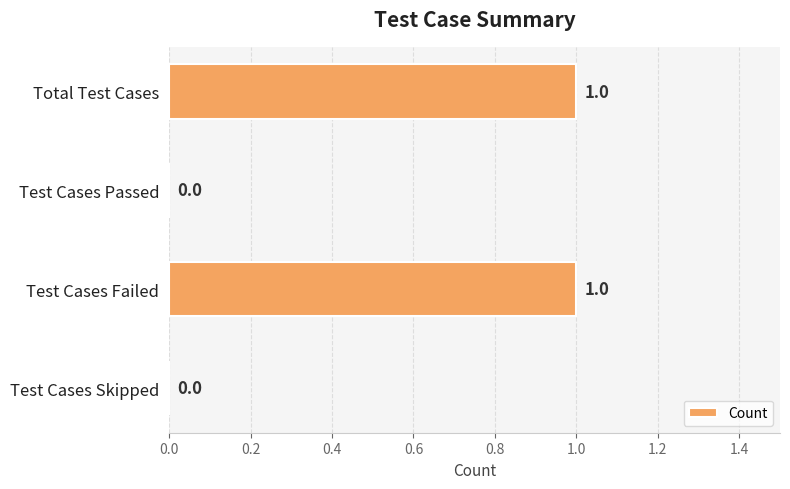

True or false: the data shows 0 at Test Cases Skipped.

True